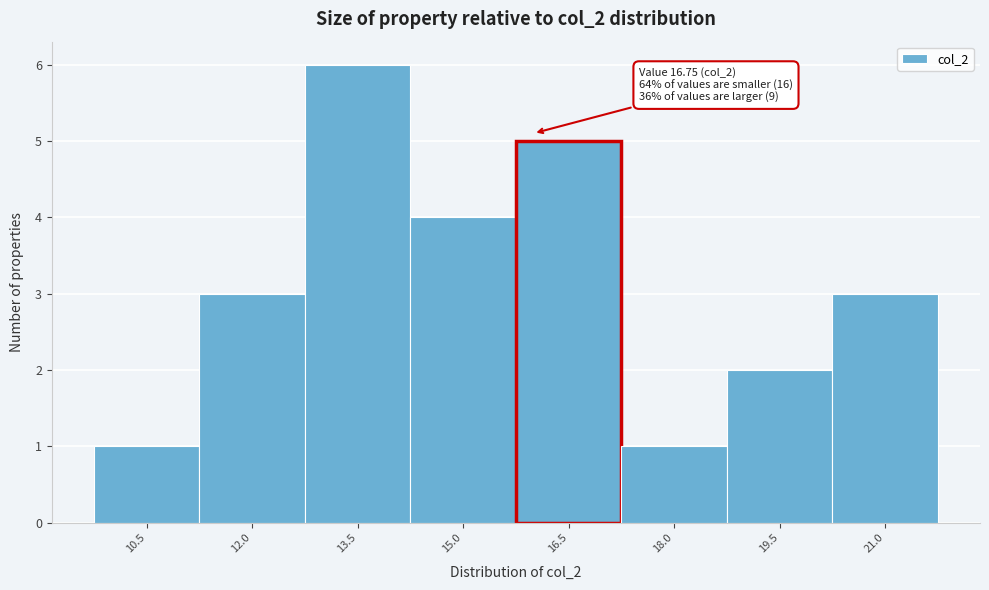

Reading left to right, extract all data points from this chart.

10.5=1	12.0=3	13.5=6	15.0=4	16.5=5	18.0=1	19.5=2	21.0=3